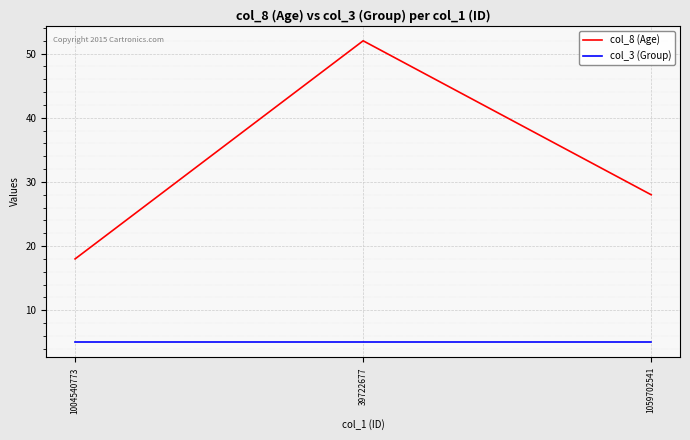

What is the total value across all series at 1004540773?

23